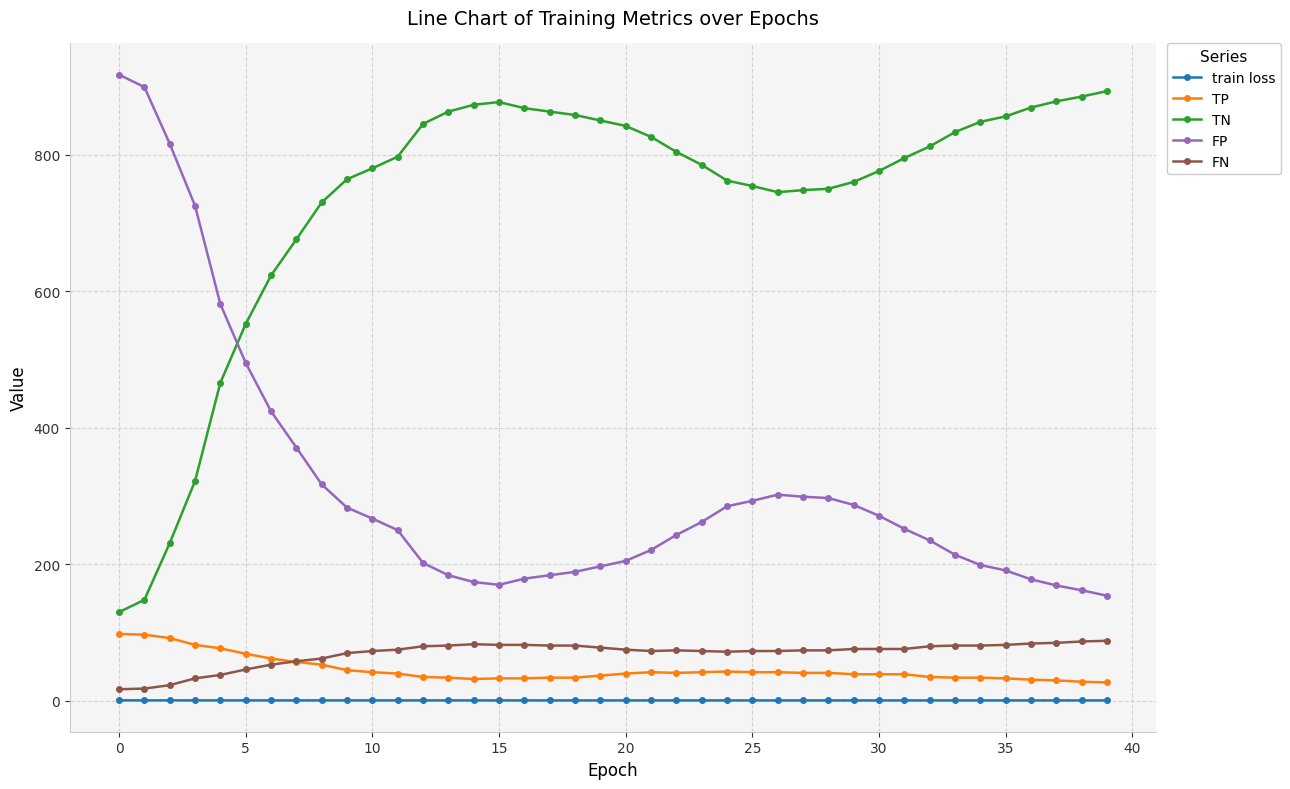

How many lines are shown in the chart?

5